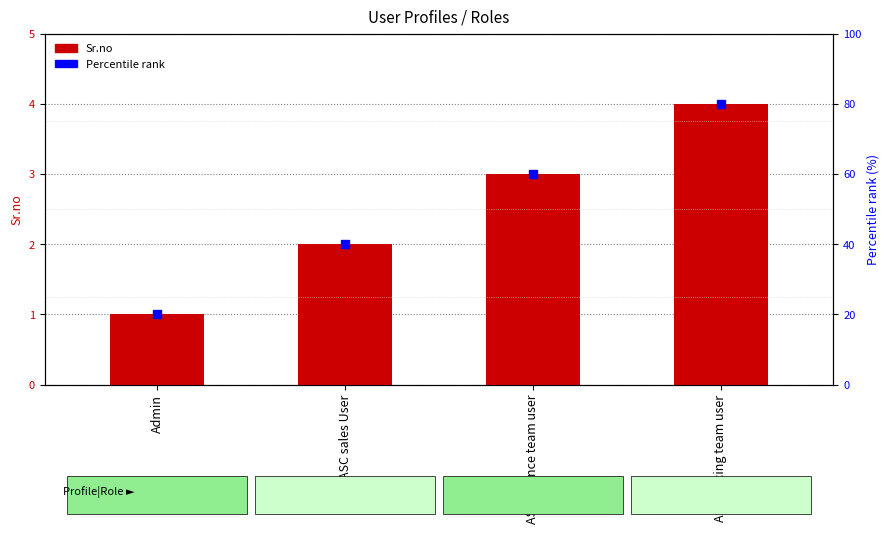

At how many categories does at least one series exceed 43?

2